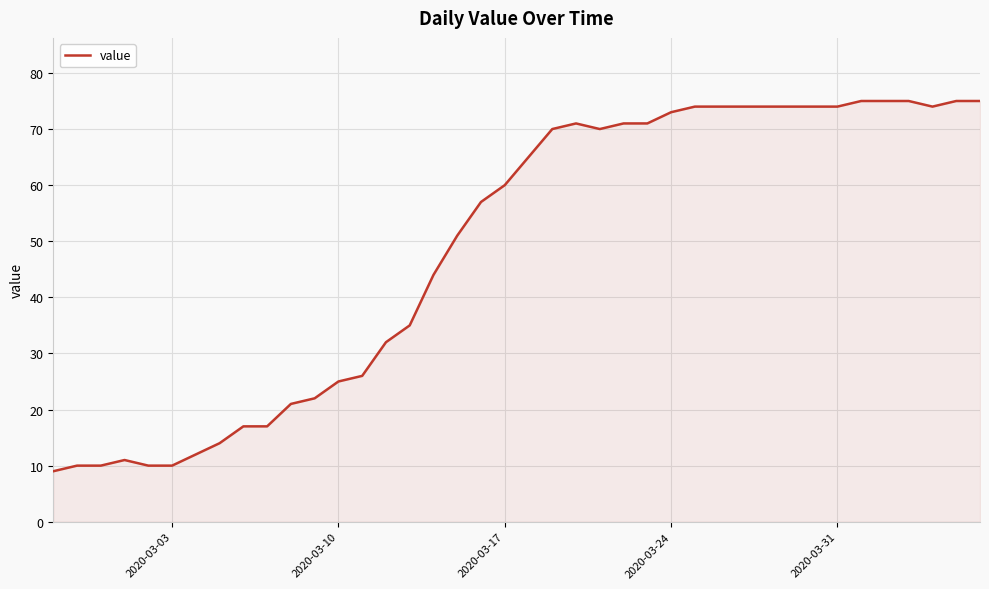

What is the difference between the maximum and minimum values?

66